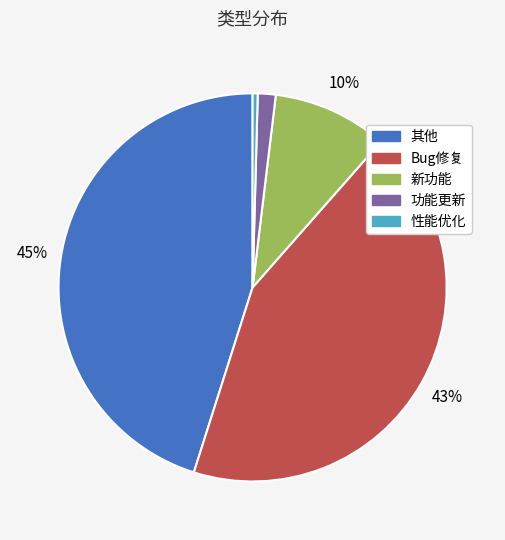

The 性能优化 slice represents 0% of the pie. True or false?

True